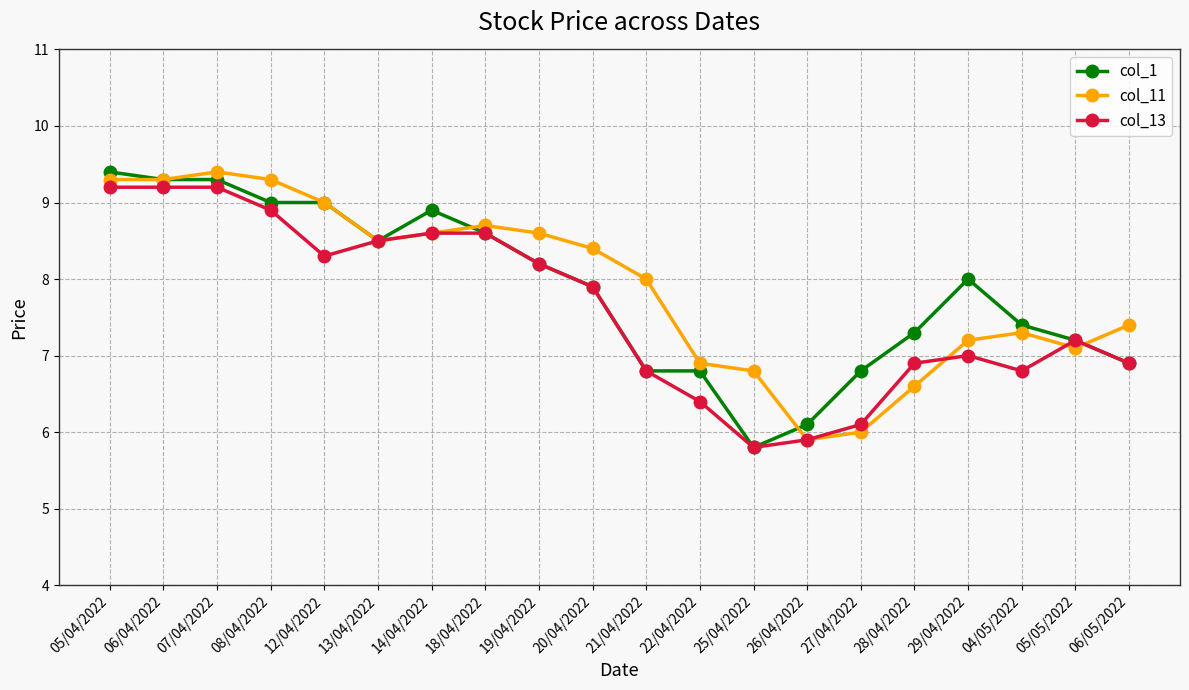

What position from the right is 05/04/2022?

20